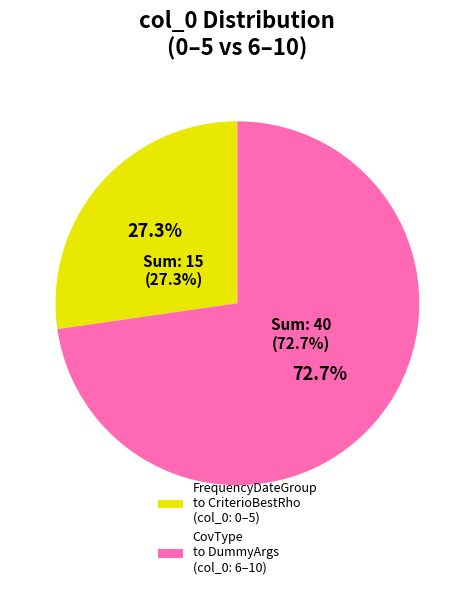

What is the largest slice in the pie chart?

DummyArgs